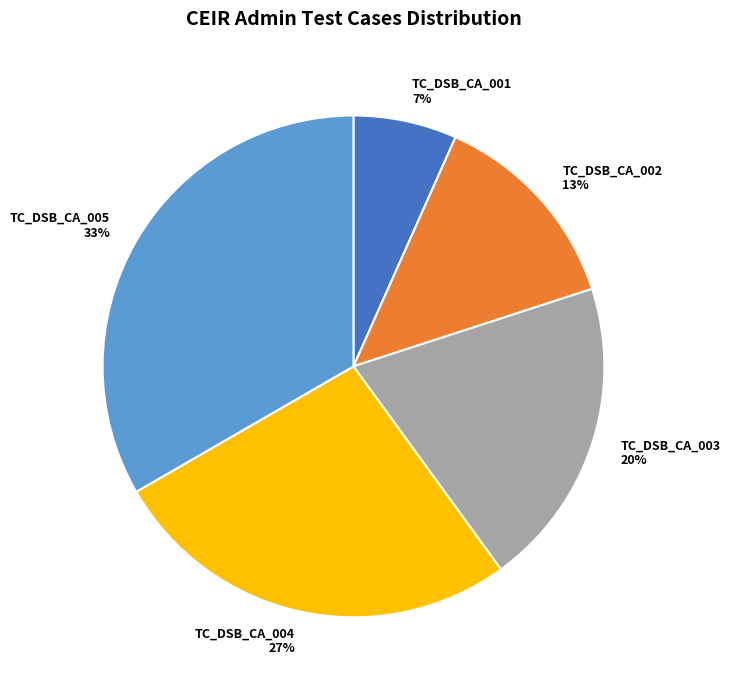

What is the ratio of the value at TC_DSB_CA_001 to the value at TC_DSB_CA_002?

0.5